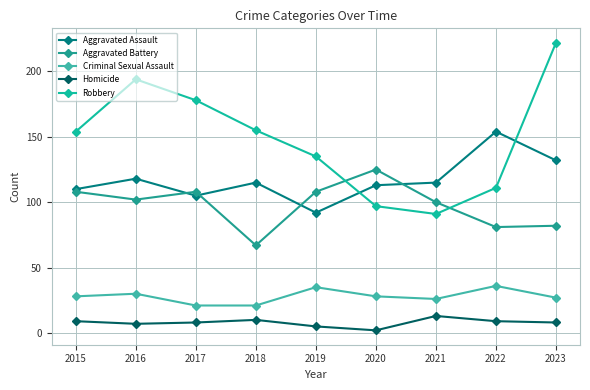

Where is Robbery nearest to the value 156?

2018